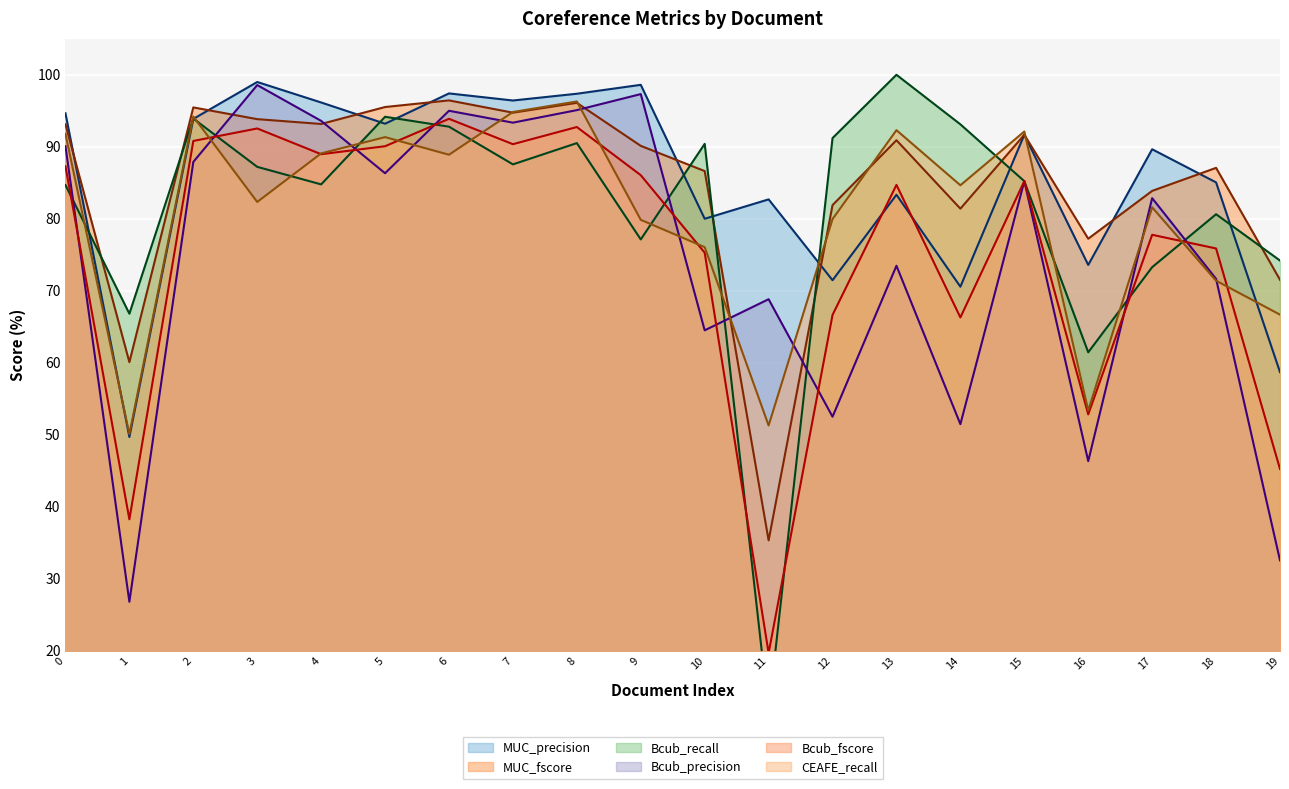

Between 4 and 10, which is larger?

4